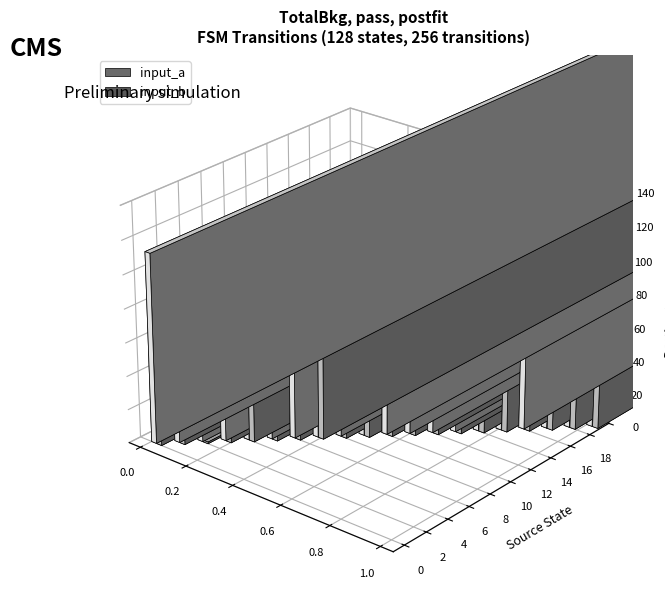

What is the difference between the input_a values at 13 and 15?

1